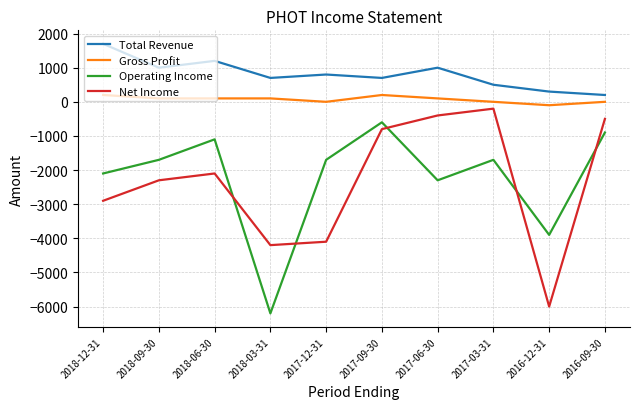

What is the difference between the second highest and second lowest values in the Operating Income series?

3000